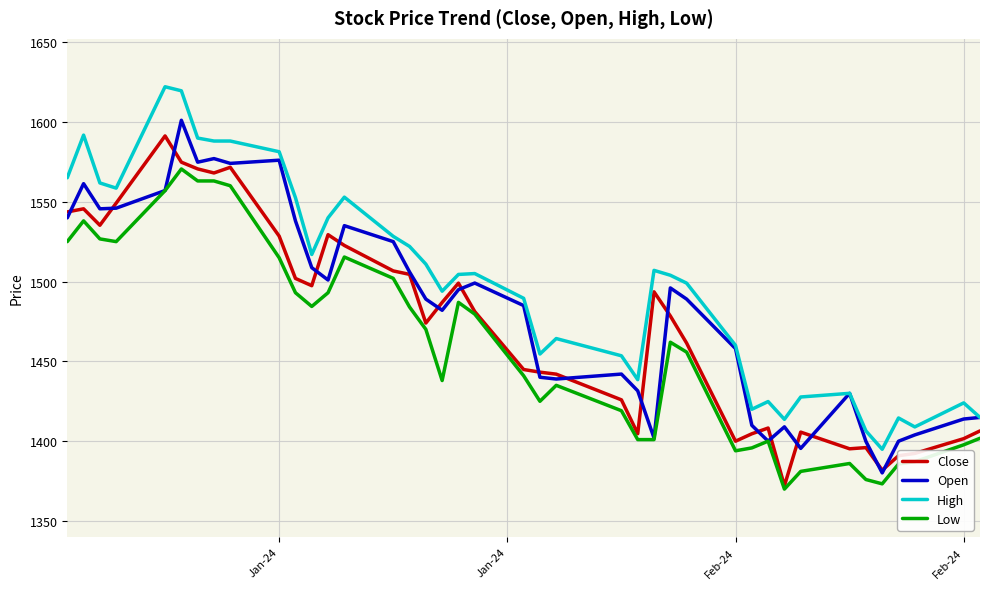

Which series has the largest total across all categories?

High